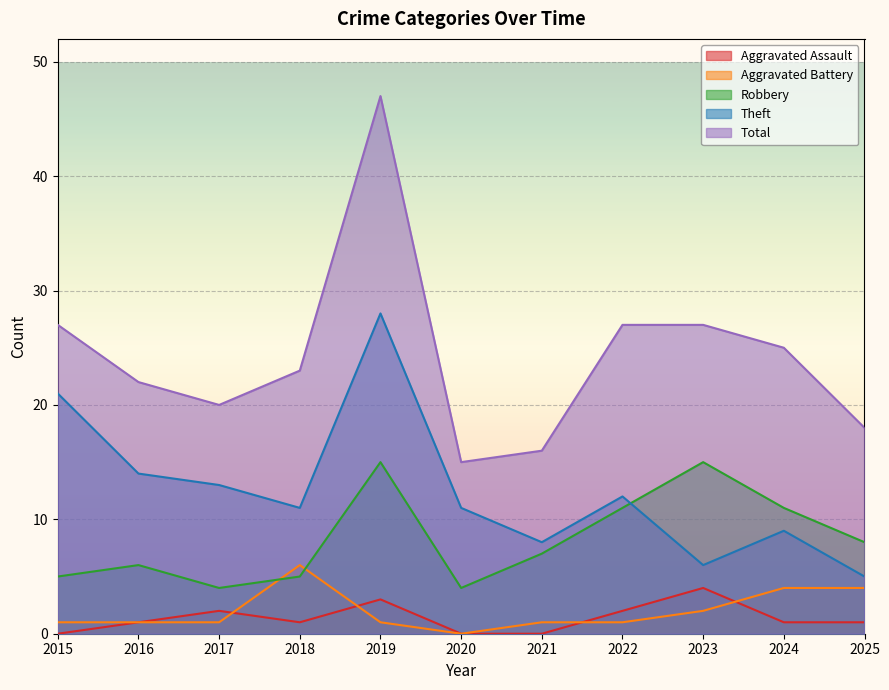

Reading right to left, what are all the values shown in this chart?

Aggravated Assault: 1	1	4	2	0	0	3	1	2	1	0
Aggravated Battery: 4	4	2	1	1	0	1	6	1	1	1
Robbery: 8	11	15	11	7	4	15	5	4	6	5
Theft: 5	9	6	12	8	11	28	11	13	14	21
Total: 18	25	27	27	16	15	47	23	20	22	27